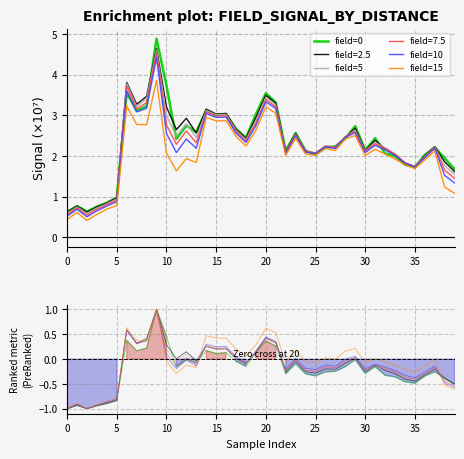

At how many categories does at least one series exceed 0?

40